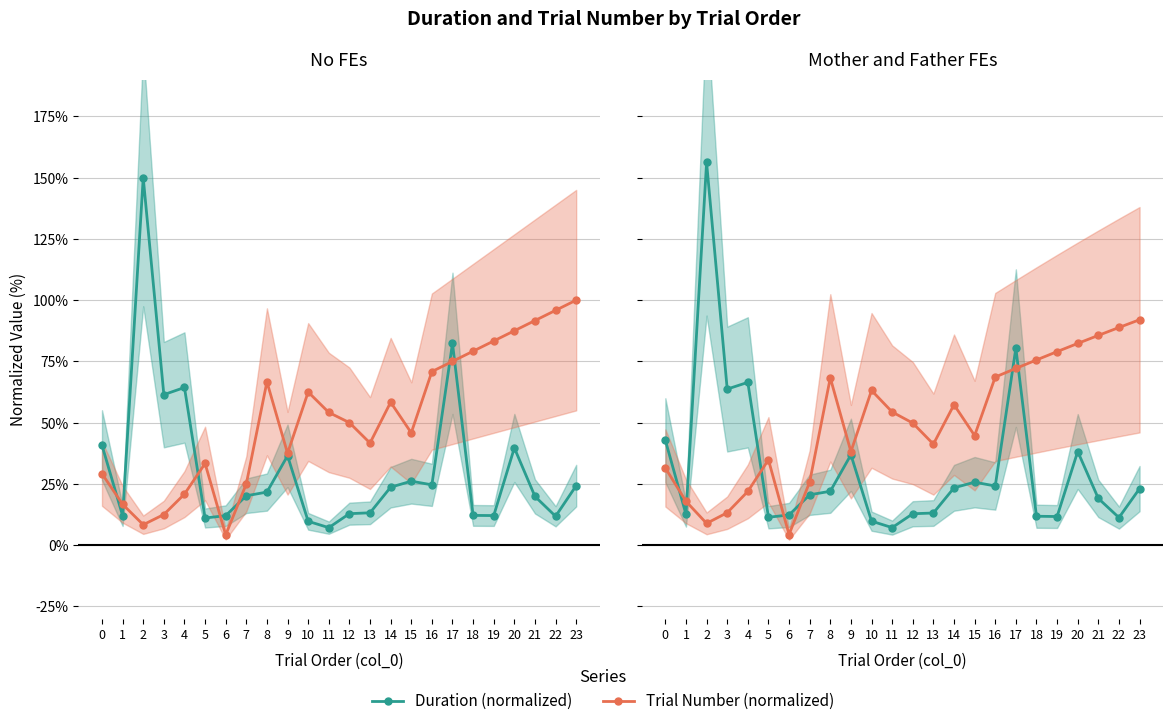

Does the chart have visible grid lines?

Yes